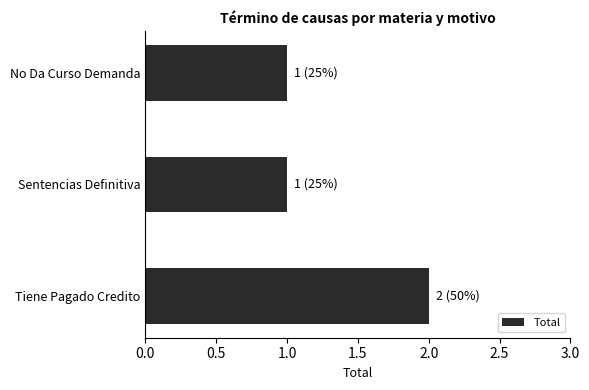

Reading top to bottom, what are all the values shown in this chart?

1	1	2